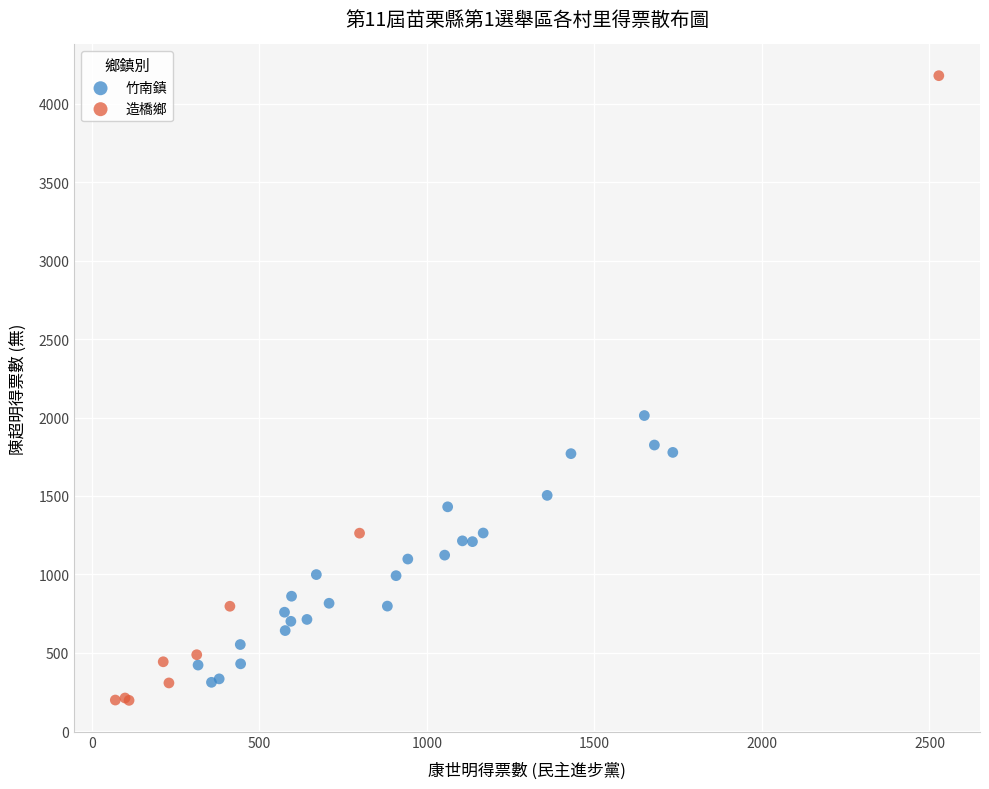

Which series contains the highest Y value?

造橋鄉